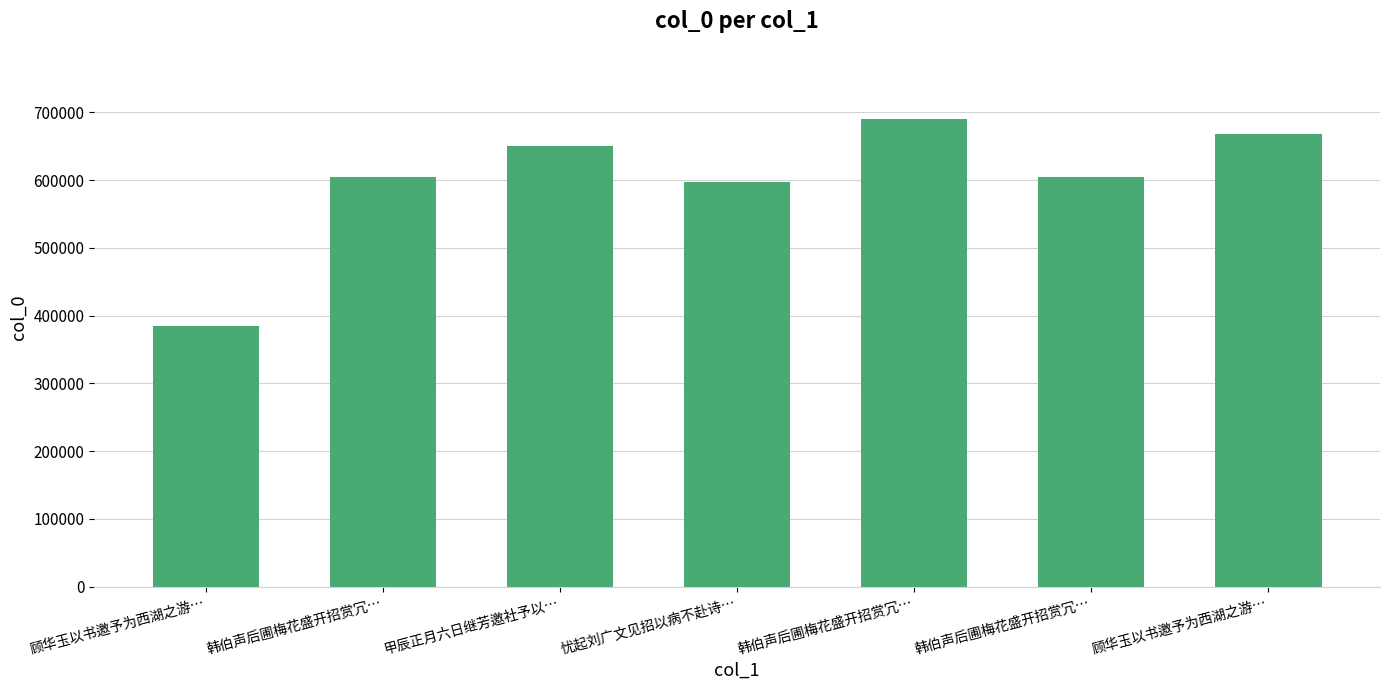

What is the approximate value at 忧起刘广文见招以病不赴诗…, to the nearest 100?

597800